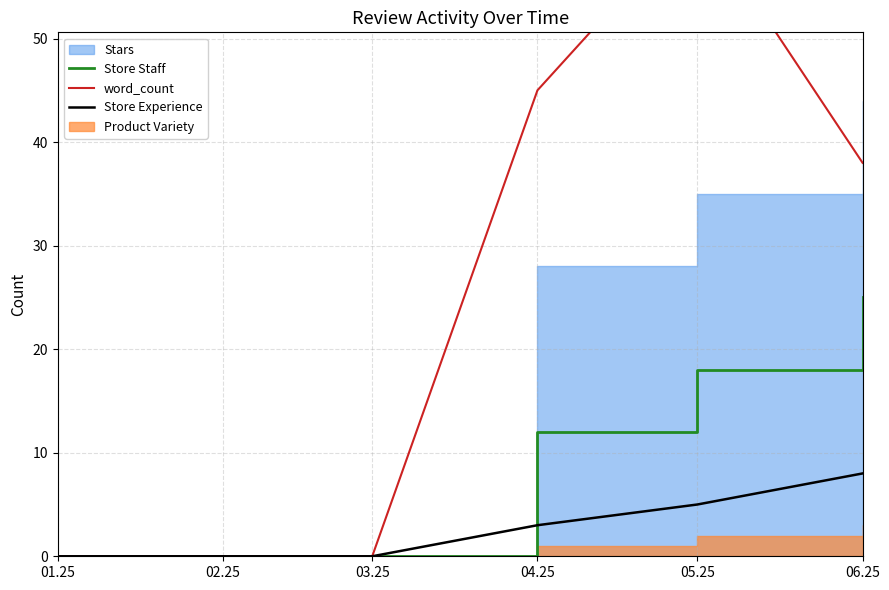

Which category has the highest value in the Store Experience series?

06.25